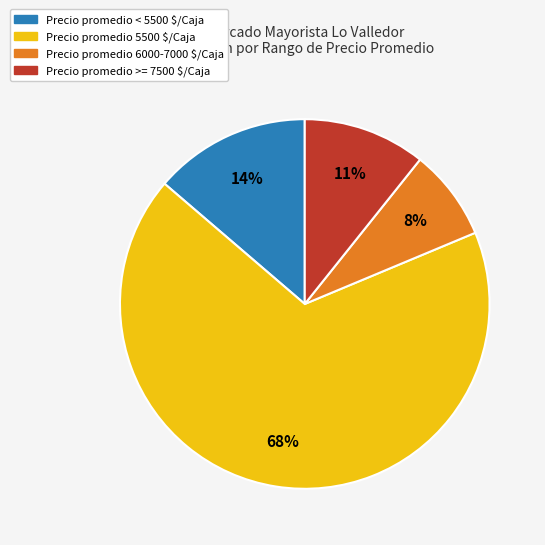

Does any single category account for the majority?

Yes